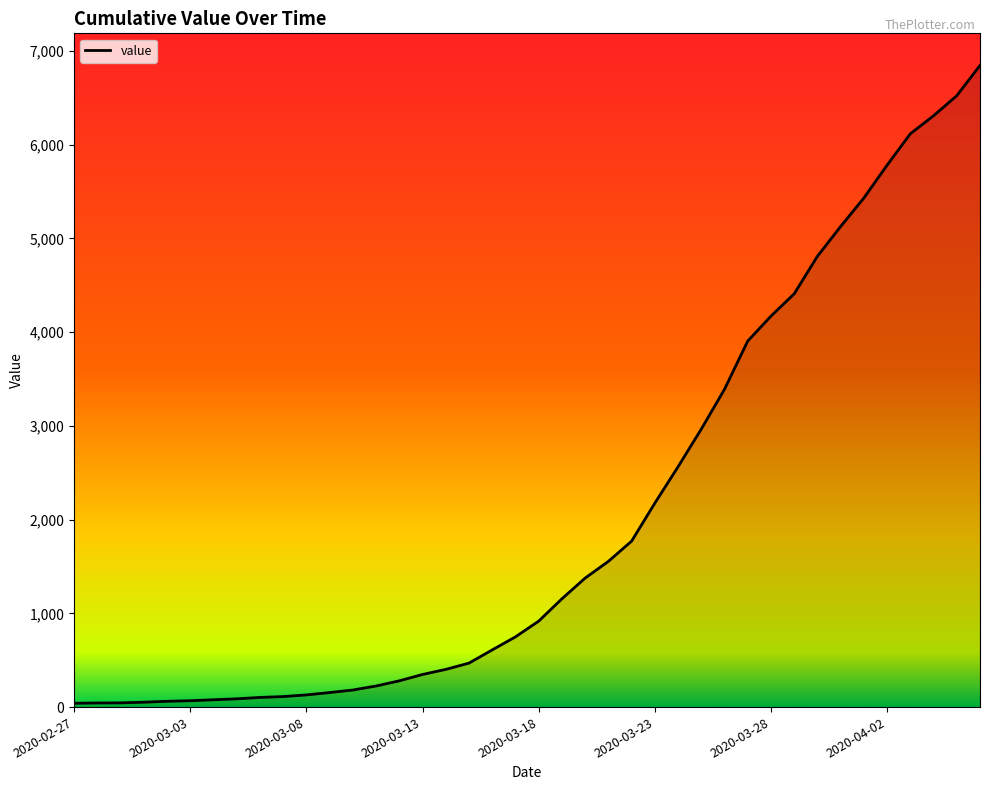

What is the minimum value shown in the chart?

41